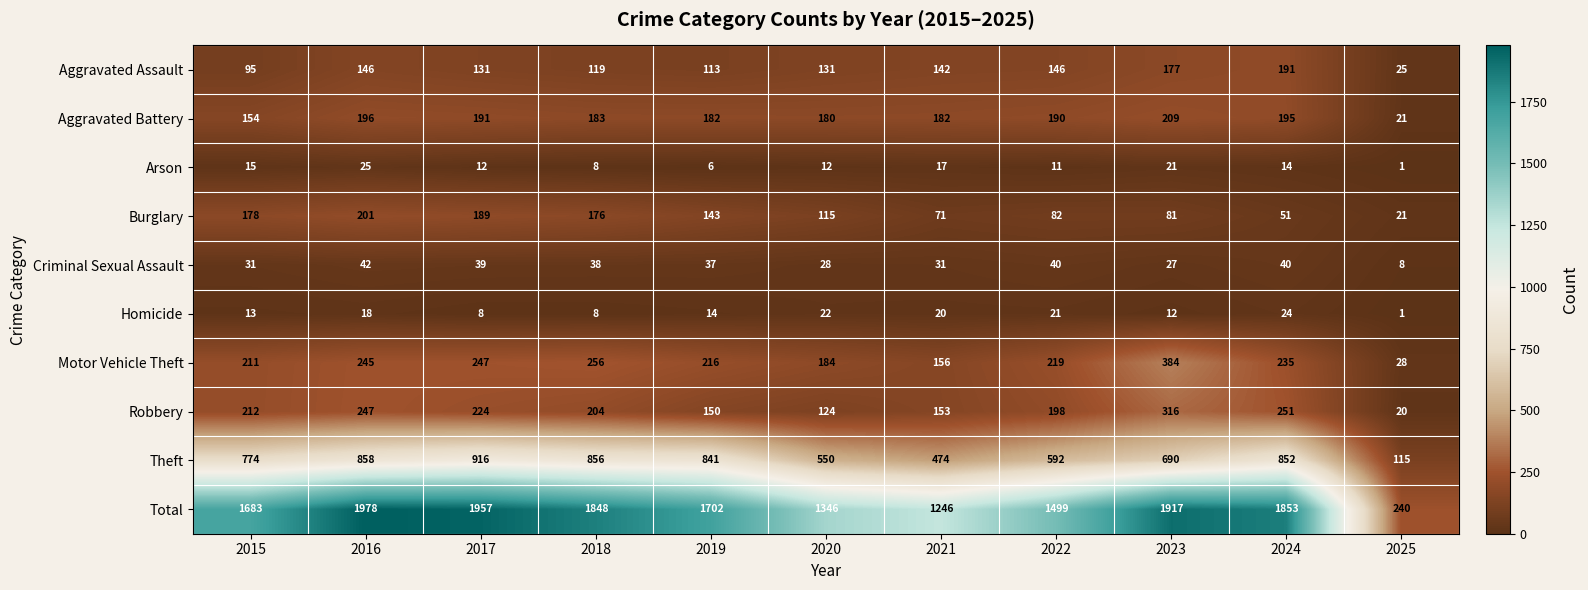

Is it true that Criminal Sexual Assault equals 38 at 2018?

True